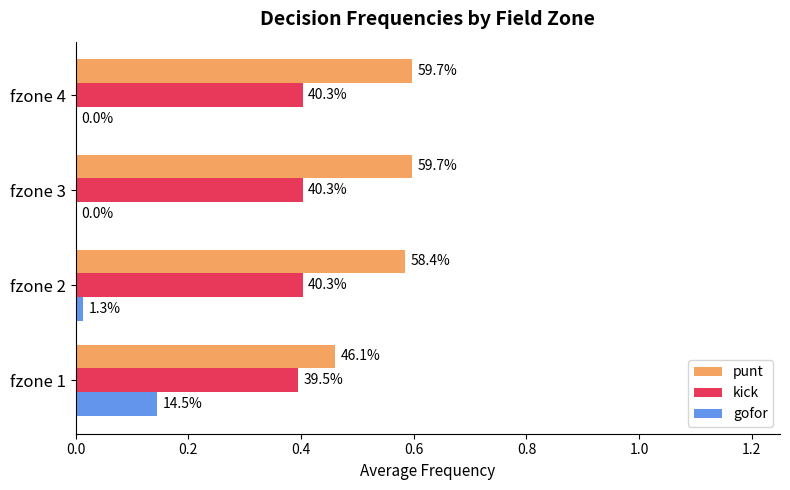

What is the sum of all punt values?

2.2